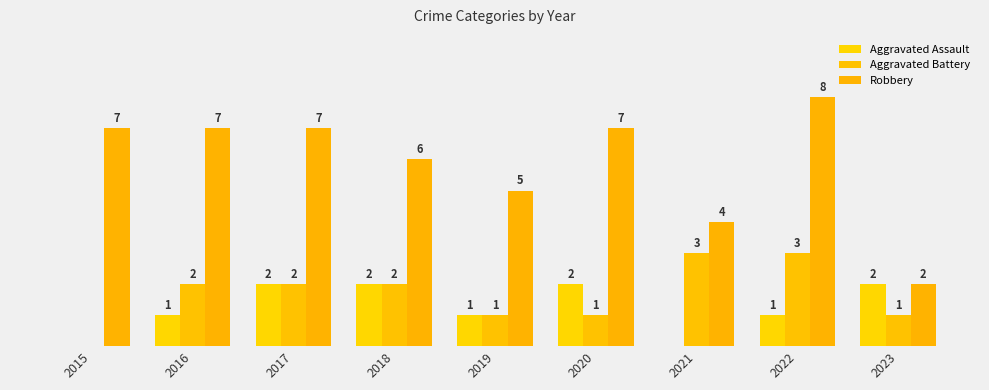

What are all the series names shown in the legend?

Aggravated Assault, Aggravated Battery, Robbery